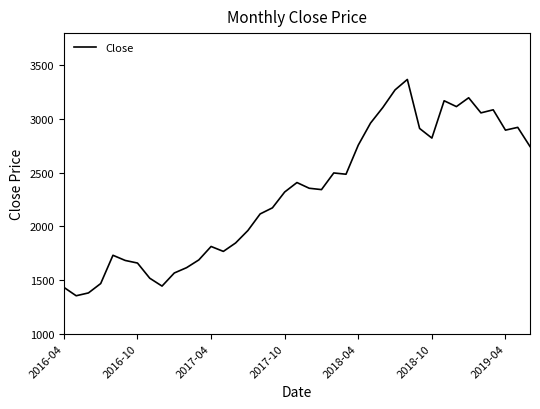

What is the smallest value displayed?

1353.1